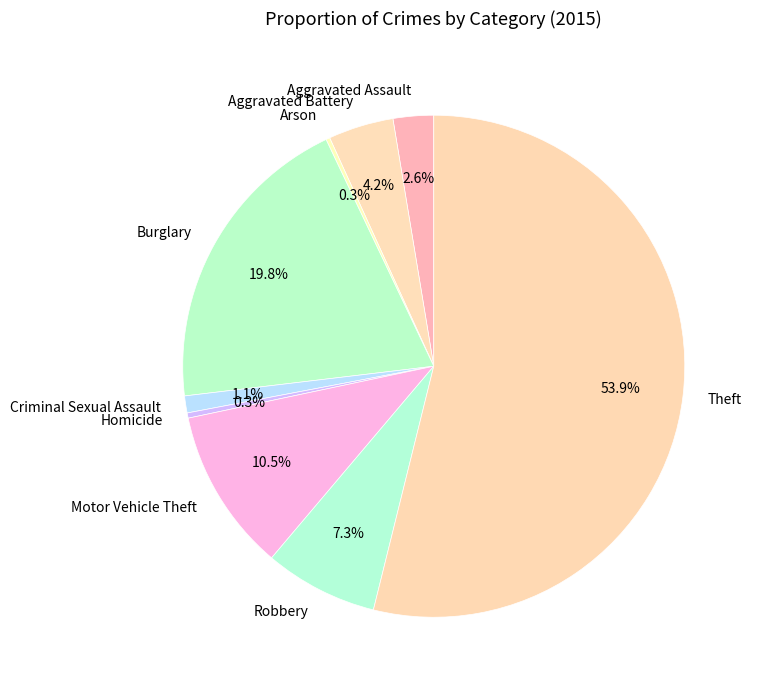

Which category has the biggest portion of the pie?

Theft